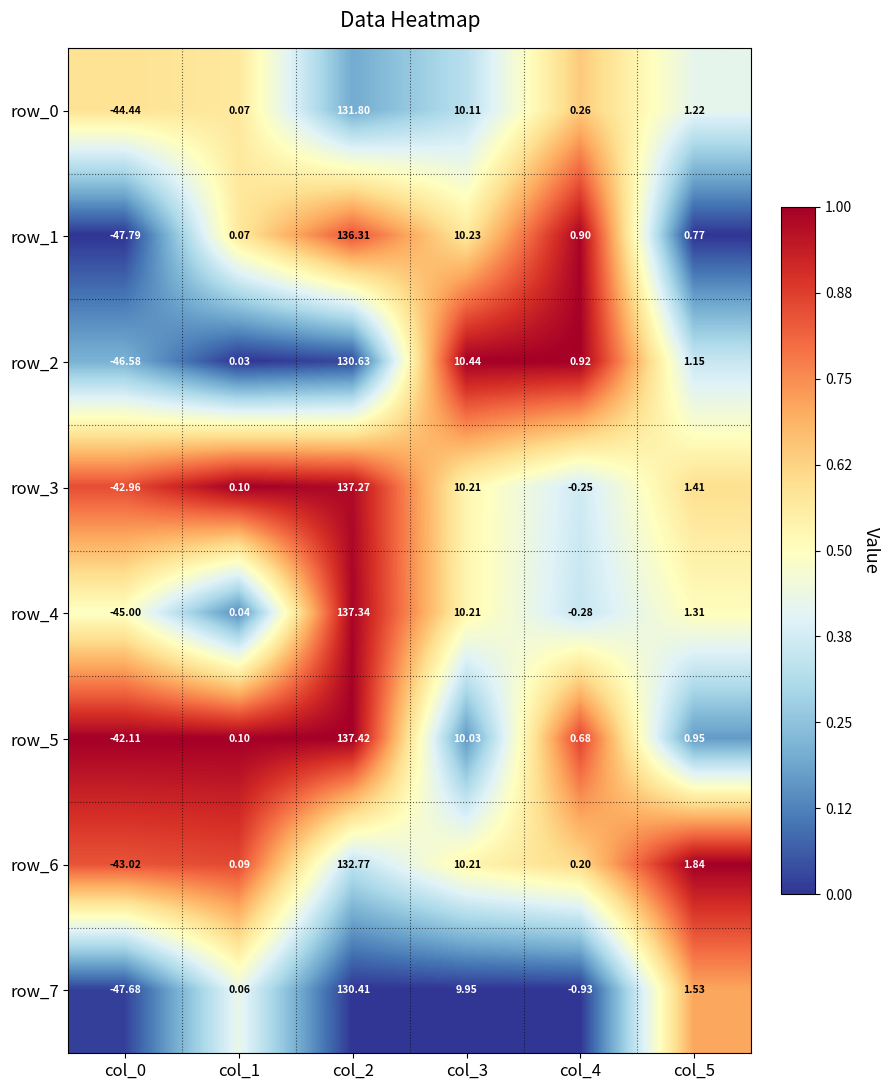

Is the value of row_2 at col_0 greater than the value of row_0 at col_2?

No